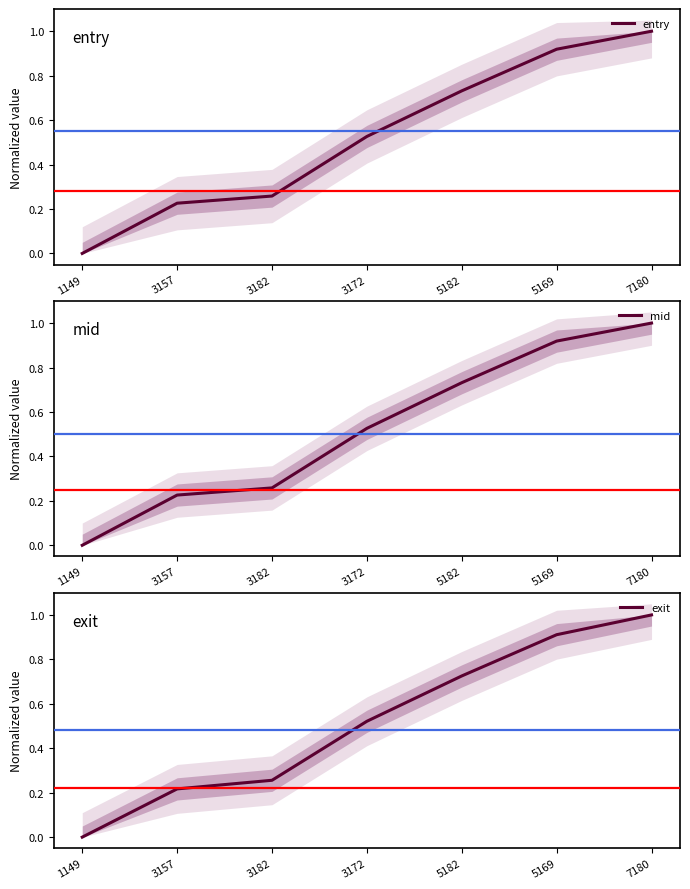

Reading left to right, list all the values displayed in this chart.

entry: 0.0	0.2	0.3	0.5	0.7	0.9	1.0
mid: 0.0	0.2	0.3	0.5	0.7	0.9	1.0
exit: 0.0	0.2	0.3	0.5	0.7	0.9	1.0